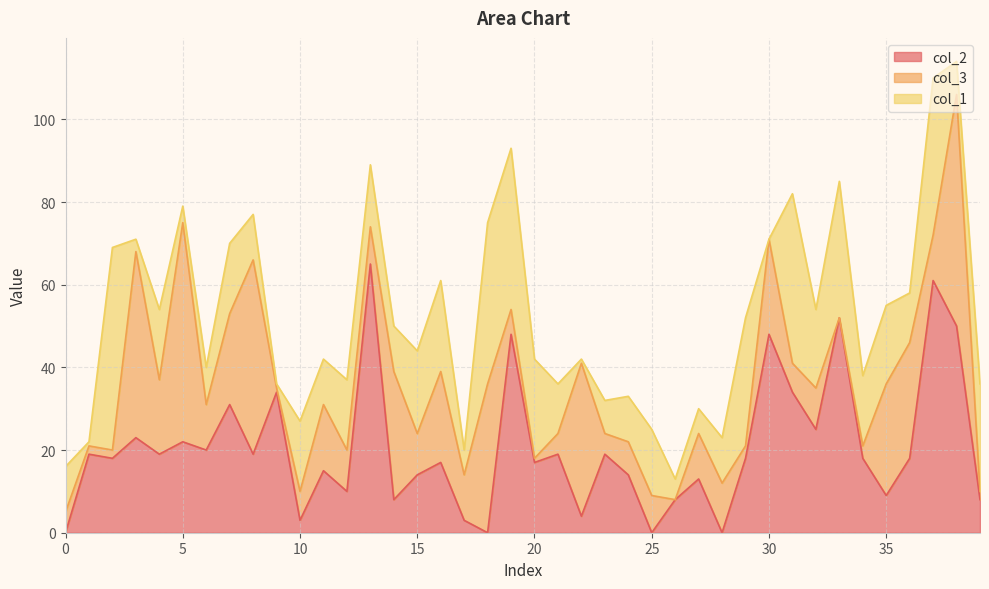

Reading right to left, extract all data points from this chart.

col_2: 39=8	38=50	37=61	36=18	35=9	34=18	33=52	32=25	31=34	30=48	29=18	28=0	27=13	26=8	25=0	24=14	23=19	22=4	21=19	20=17	19=48	18=0	17=3	16=17	15=14	14=8	13=65	12=10	11=15	10=3	9=34	8=19	7=31	6=20	5=22	4=19	3=23	2=18	1=19	0=0
col_3: 39=2	38=56	37=11	36=28	35=27	34=3	33=0	32=10	31=7	30=23	29=3	28=12	27=11	26=0	25=9	24=8	23=5	22=37	21=5	20=1	19=6	18=36	17=11	16=22	15=10	14=31	13=9	12=10	11=16	10=7	9=1	8=47	7=22	6=11	5=53	4=18	3=45	2=2	1=2	0=5
col_1: 39=26	38=8	37=38	36=12	35=19	34=17	33=33	32=19	31=41	30=0	29=31	28=11	27=6	26=5	25=16	24=11	23=8	22=1	21=12	20=24	19=39	18=39	17=6	16=22	15=20	14=11	13=15	12=17	11=11	10=17	9=1	8=11	7=17	6=9	5=4	4=17	3=3	2=49	1=1	0=11